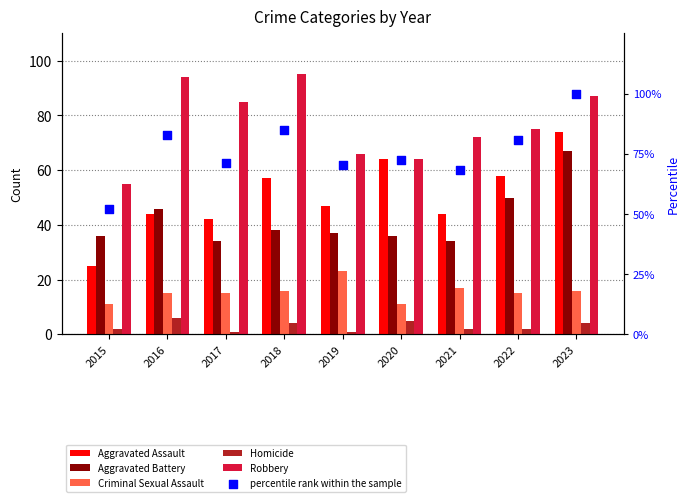

At which category is the sum across all series the highest?

2023